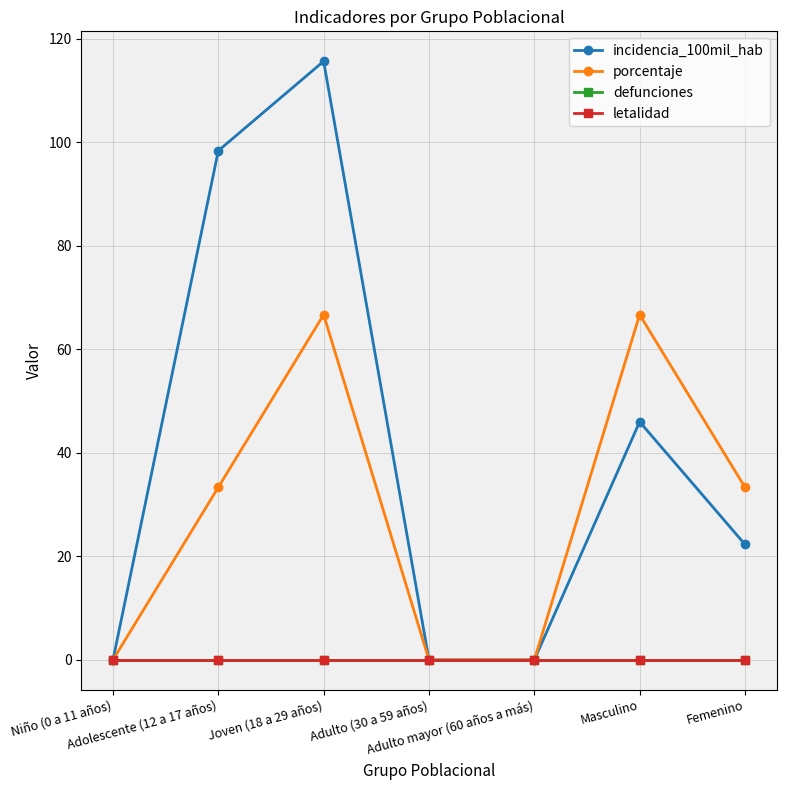

Is this an area chart (filled region under the line)?

No